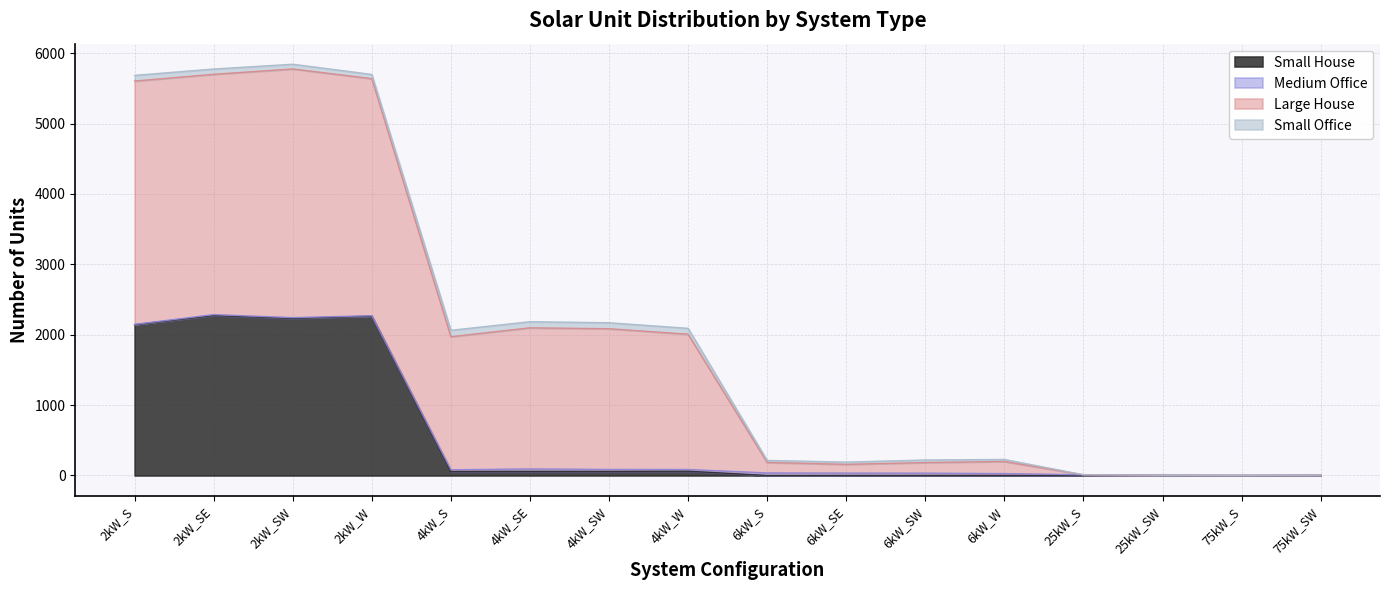

At which label is Small Office closest to 45?

6kW_SW